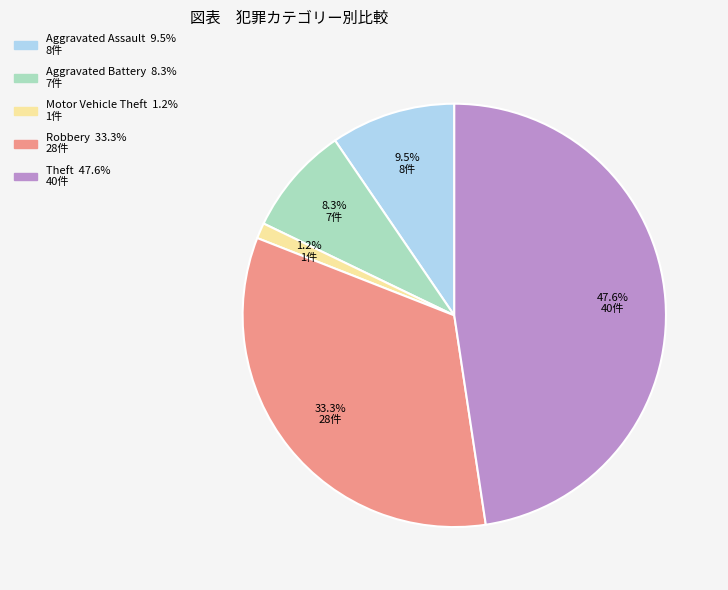

To the nearest percent, what portion does Motor Vehicle Theft represent?

1%